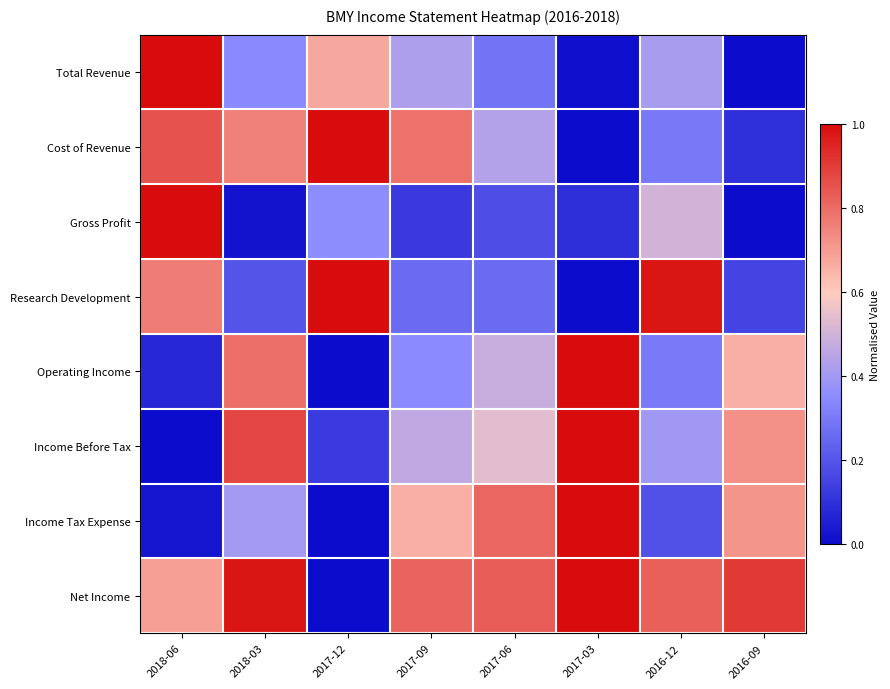

Count the number of categories in the chart.

8